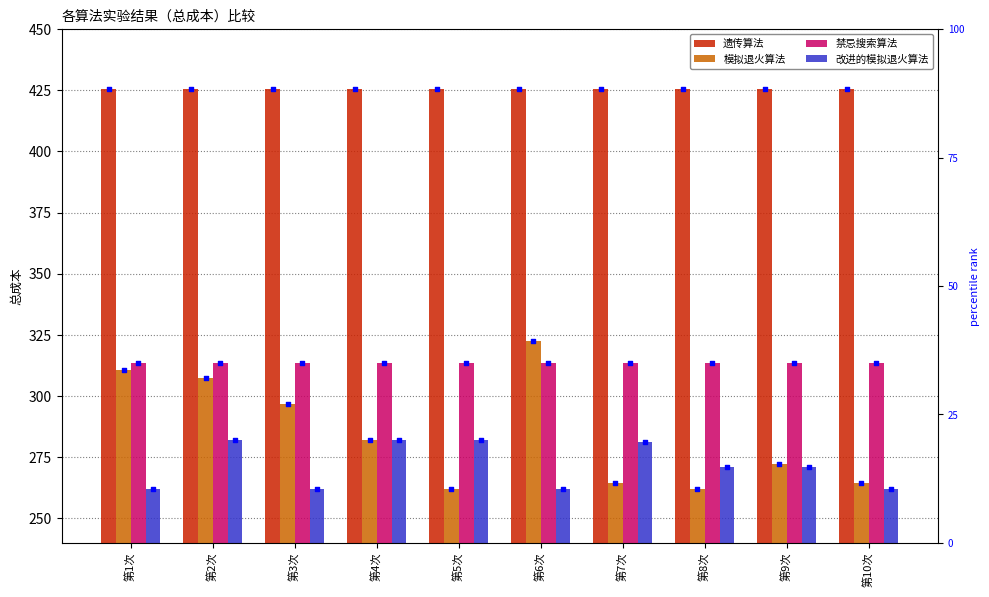

Is the value of 遗传算法 at 第10次 greater than the value of 禁忌搜索算法 at 第7次?

Yes